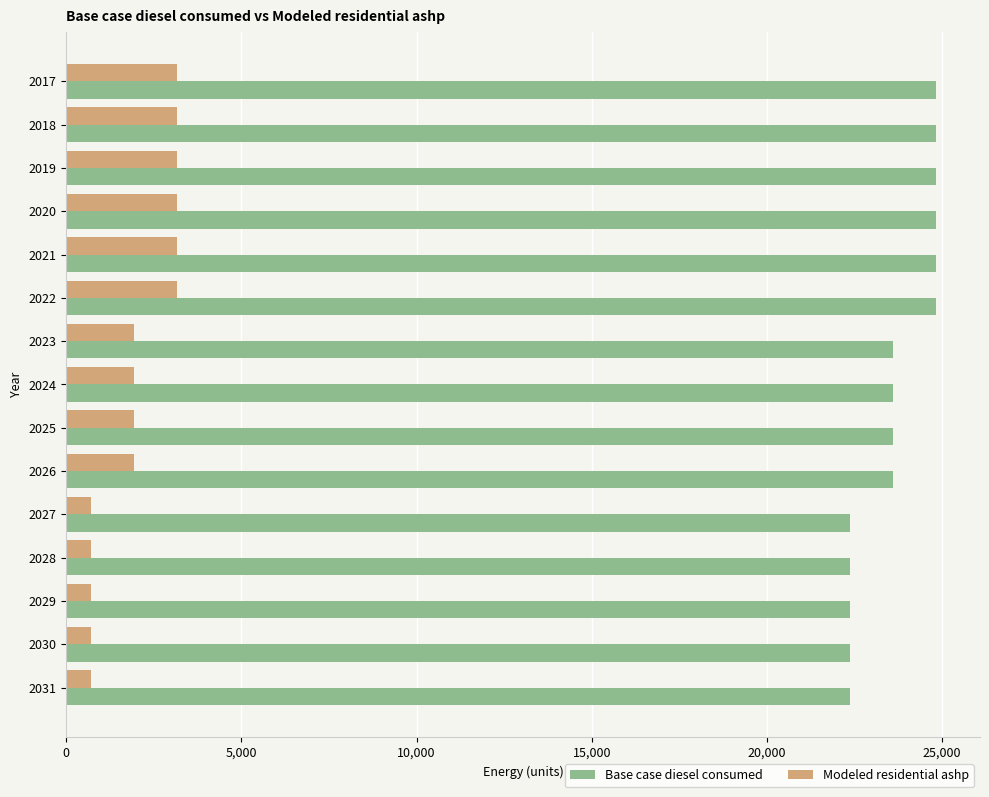

At 2020, list the series in order from smallest to largest.

Modeled residential ashp, Base case diesel consumed